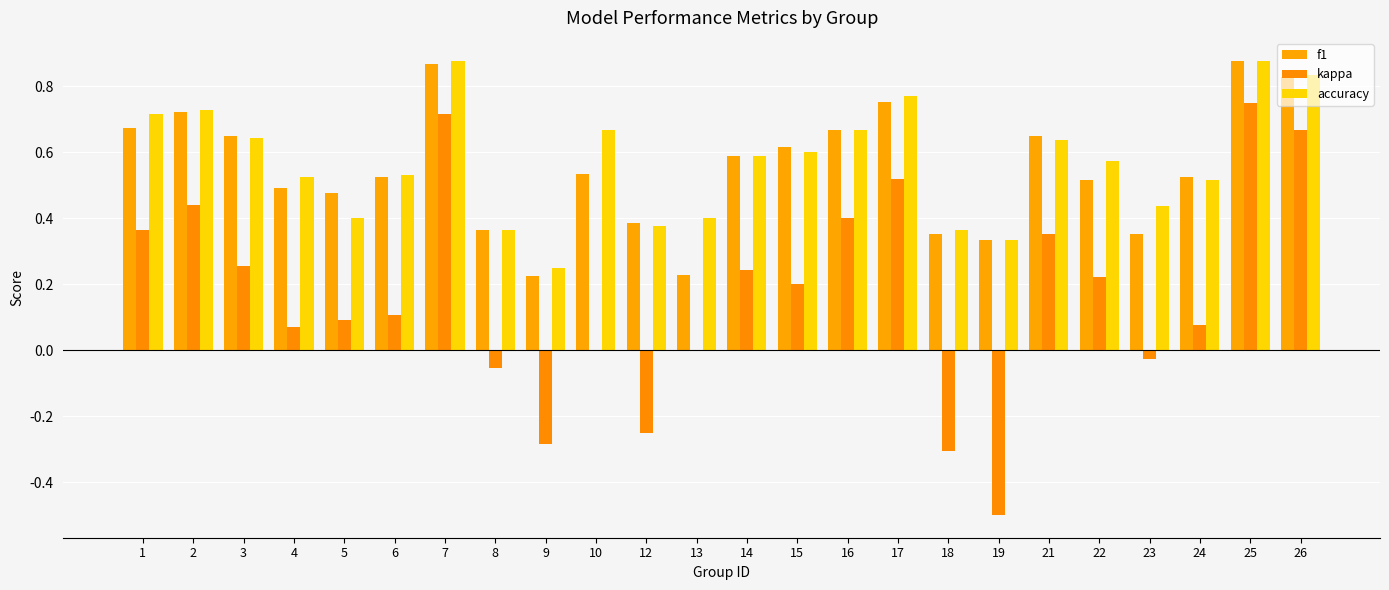

What is the difference between the accuracy values at 10 and 12?

0.3